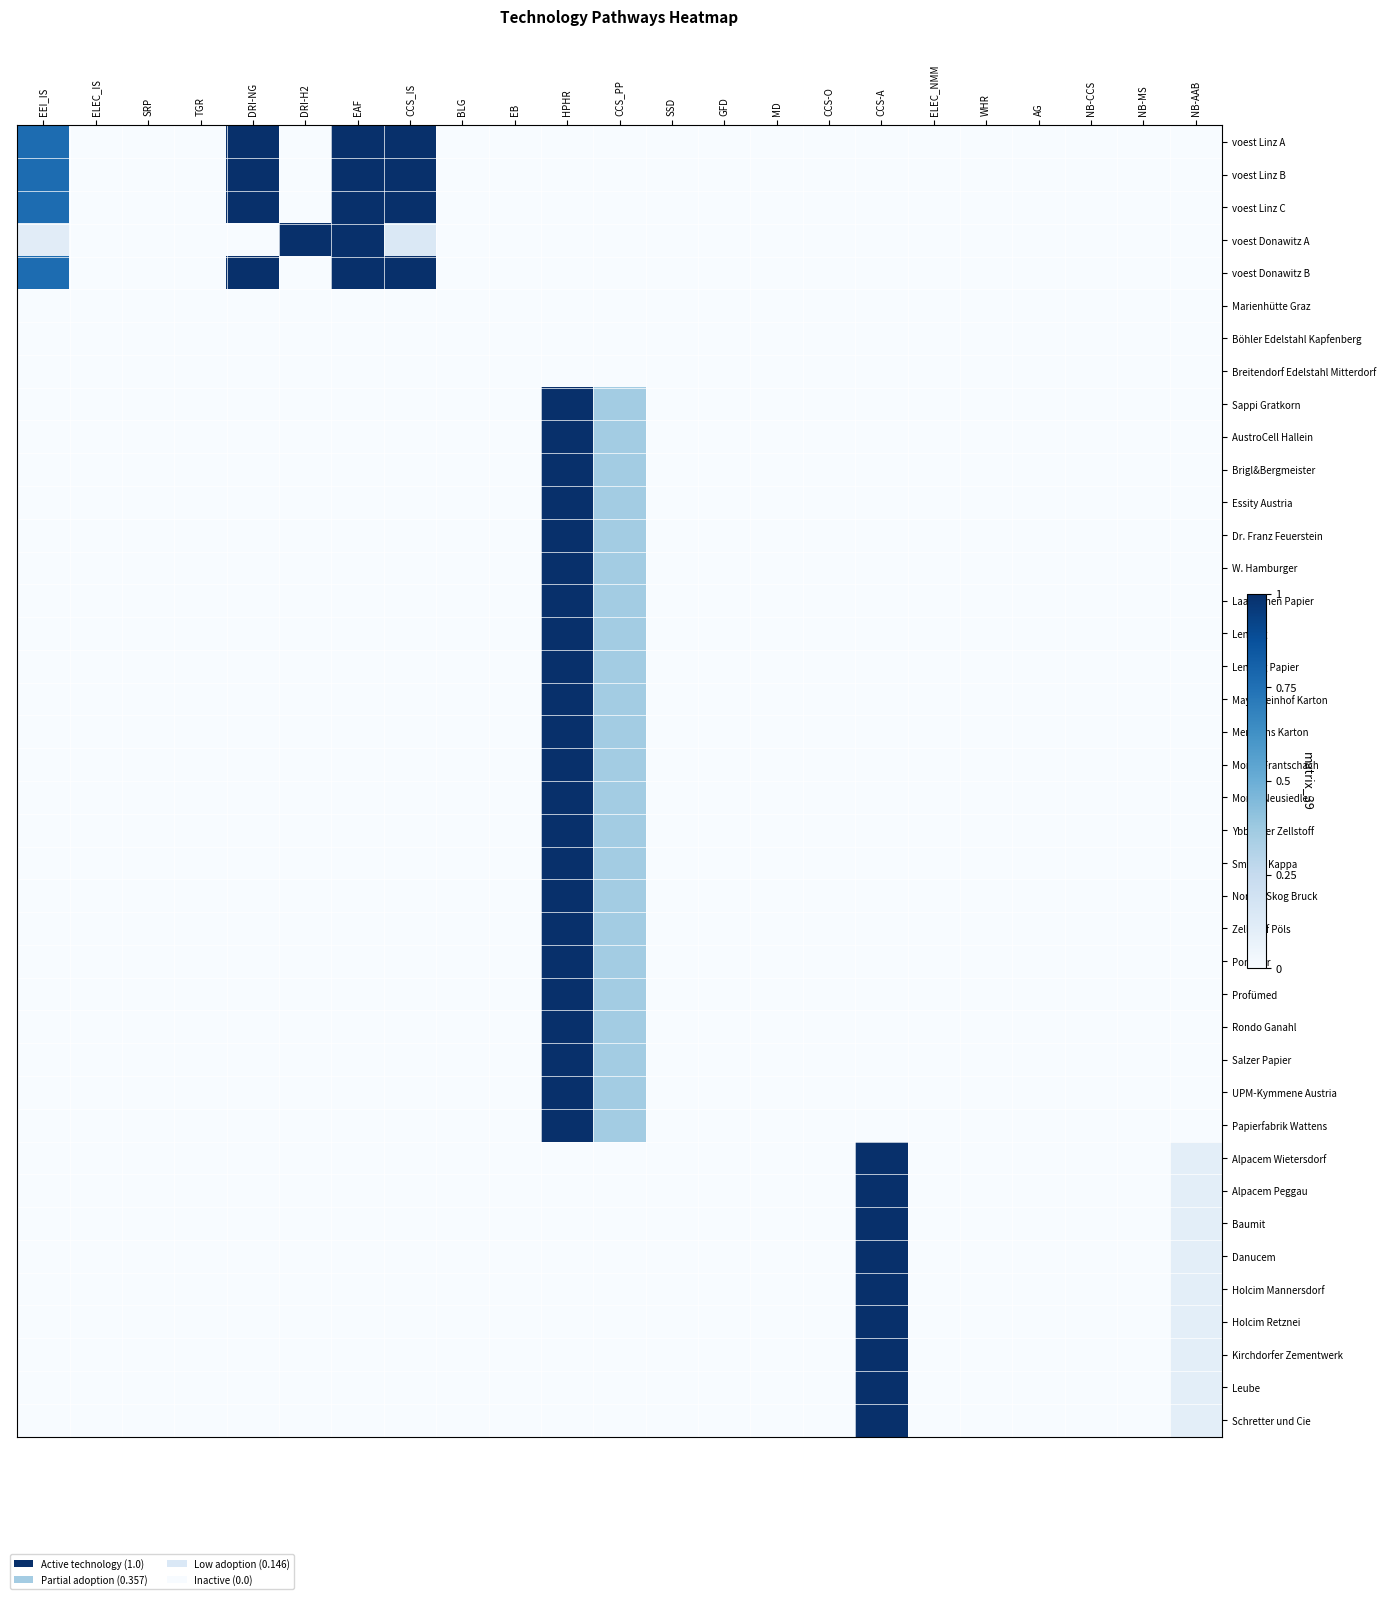

What is the spread (max minus min) of values at NB-AAB?

0.1